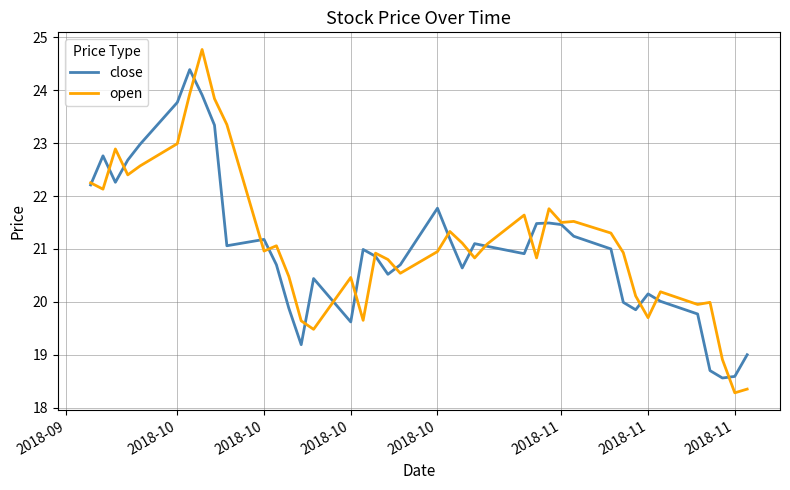

List the series in order of their peak value, lowest first.

close, open